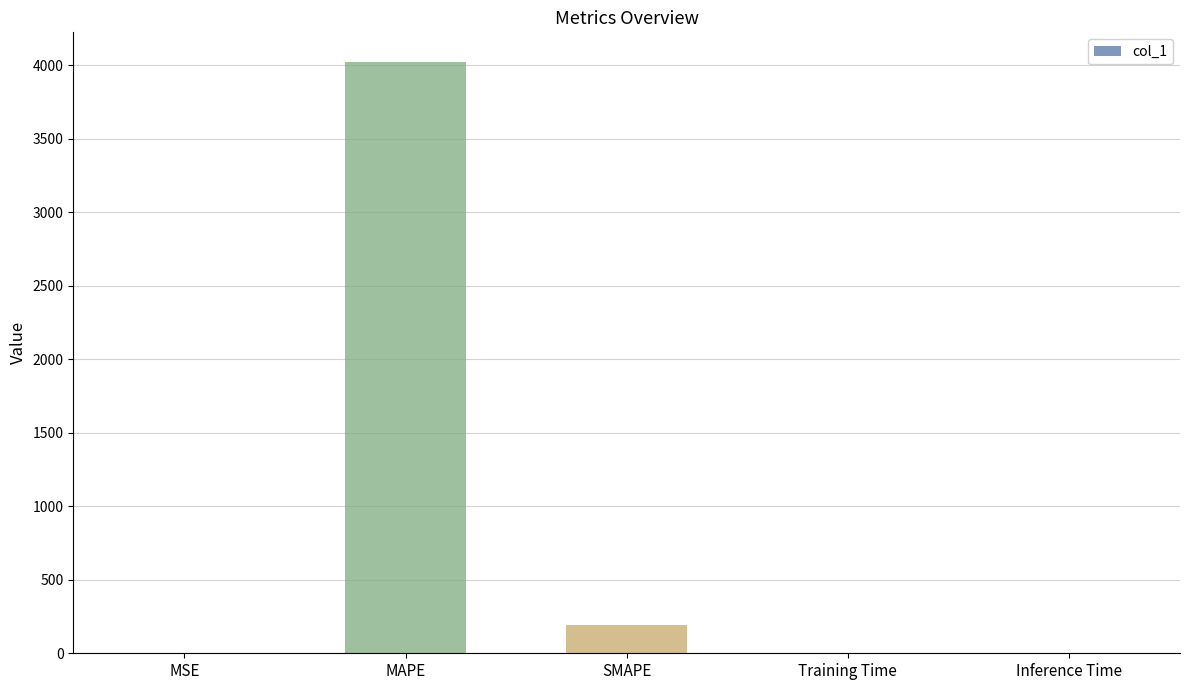

What is the greatest value displayed?

4024.0